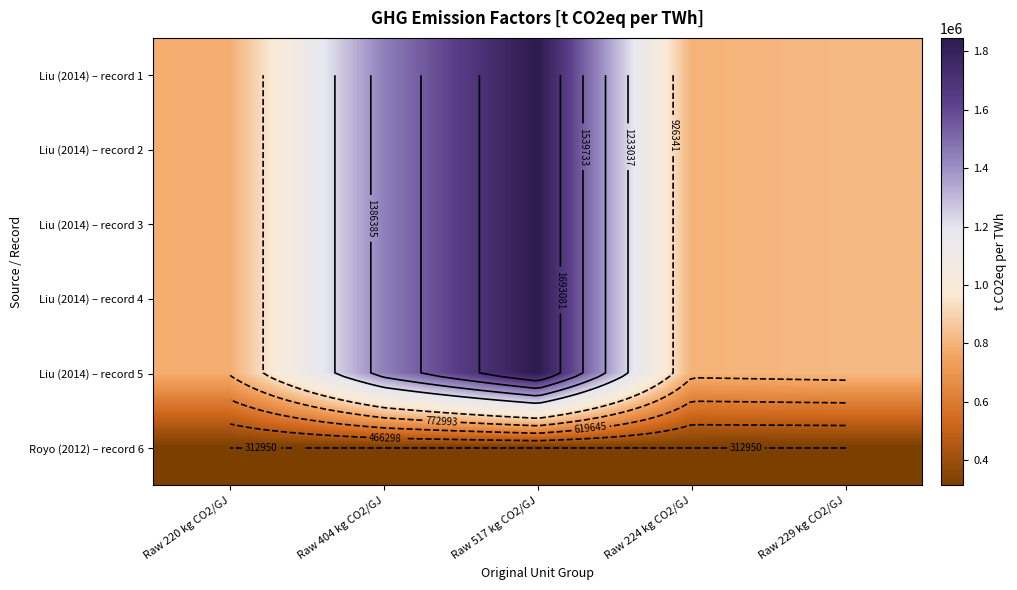

At how many categories does at least one series exceed 845471?

2